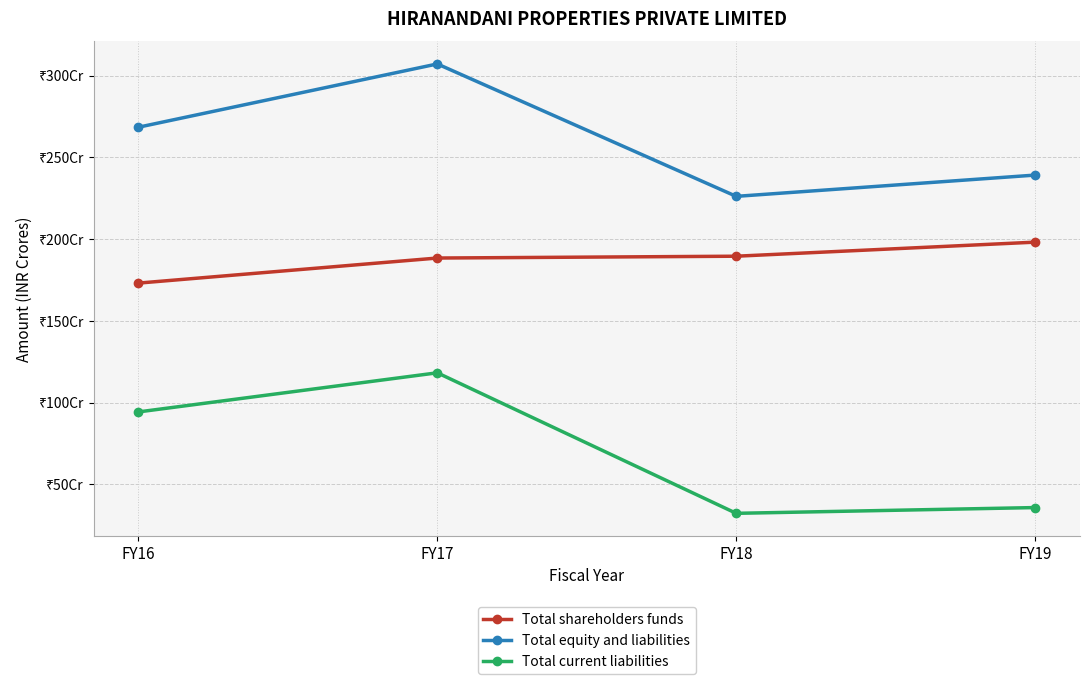

What are all the series names shown in the legend?

Total shareholders funds, Total equity and liabilities, Total current liabilities